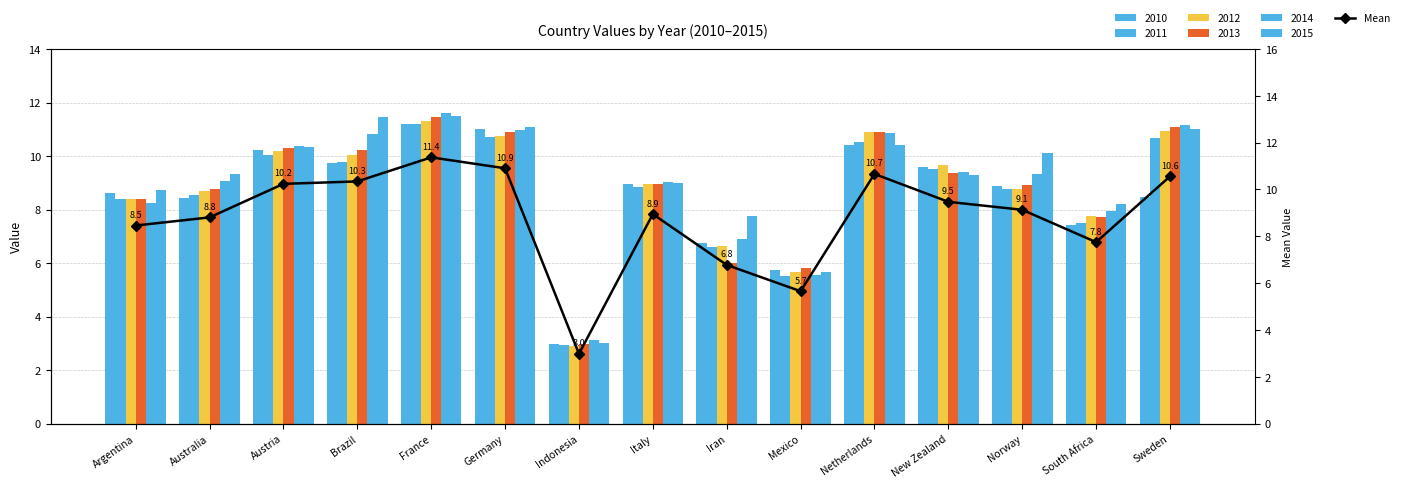

Reading left to right, what are all the values shown in this chart?

8.5	8.8	10.2	10.3	11.4	10.9	3.0	8.9	6.8	5.7	10.7	9.5	9.1	7.8	10.6